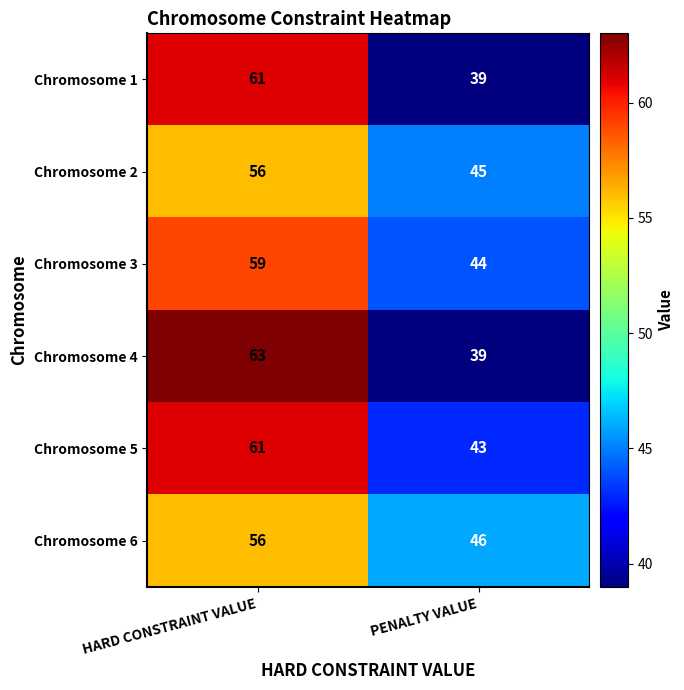

Which series has the widest spread of values?

Chromosome 4